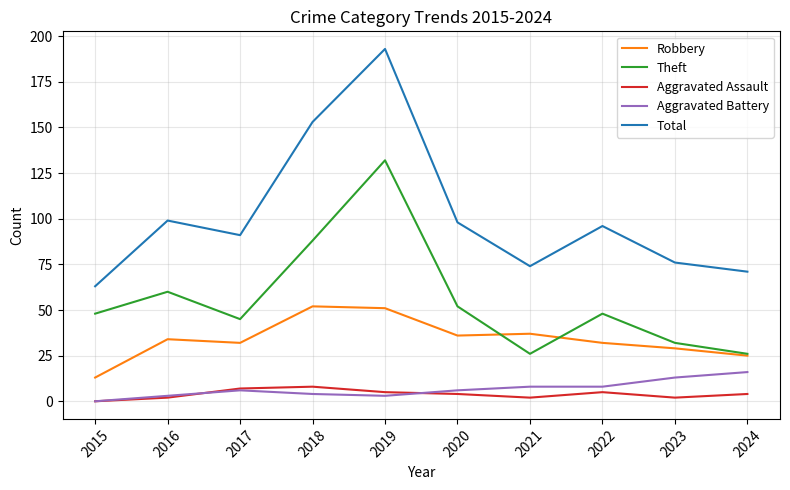

In Robbery, how many points are lower than both neighbors (excluding endpoints)?

2